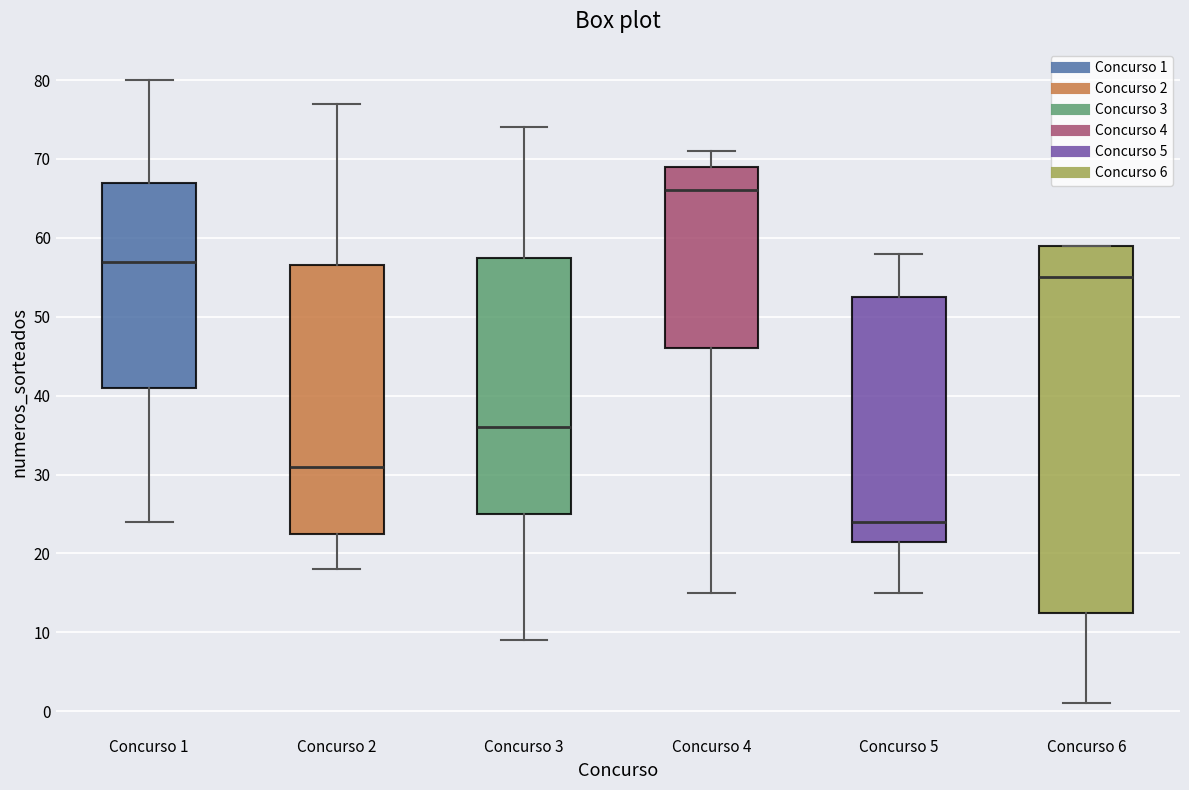

Reading left to right, read every box against the y-axis: the position of its median line, the range the box covers, and the ends of its whiskers. The values are not printed on the chart, so give them approximately, as read against the axis.

Concurso 1: median 57, box 41 to 67, whiskers 24 to 80
Concurso 2: median 31, box 23 to 57, whiskers 18 to 77
Concurso 3: median 36, box 25 to 58, whiskers 9 to 74
Concurso 4: median 66, box 46 to 69, whiskers 15 to 71
Concurso 5: median 24, box 22 to 53, whiskers 15 to 58
Concurso 6: median 55, box 13 to 59, whiskers 1 to 59